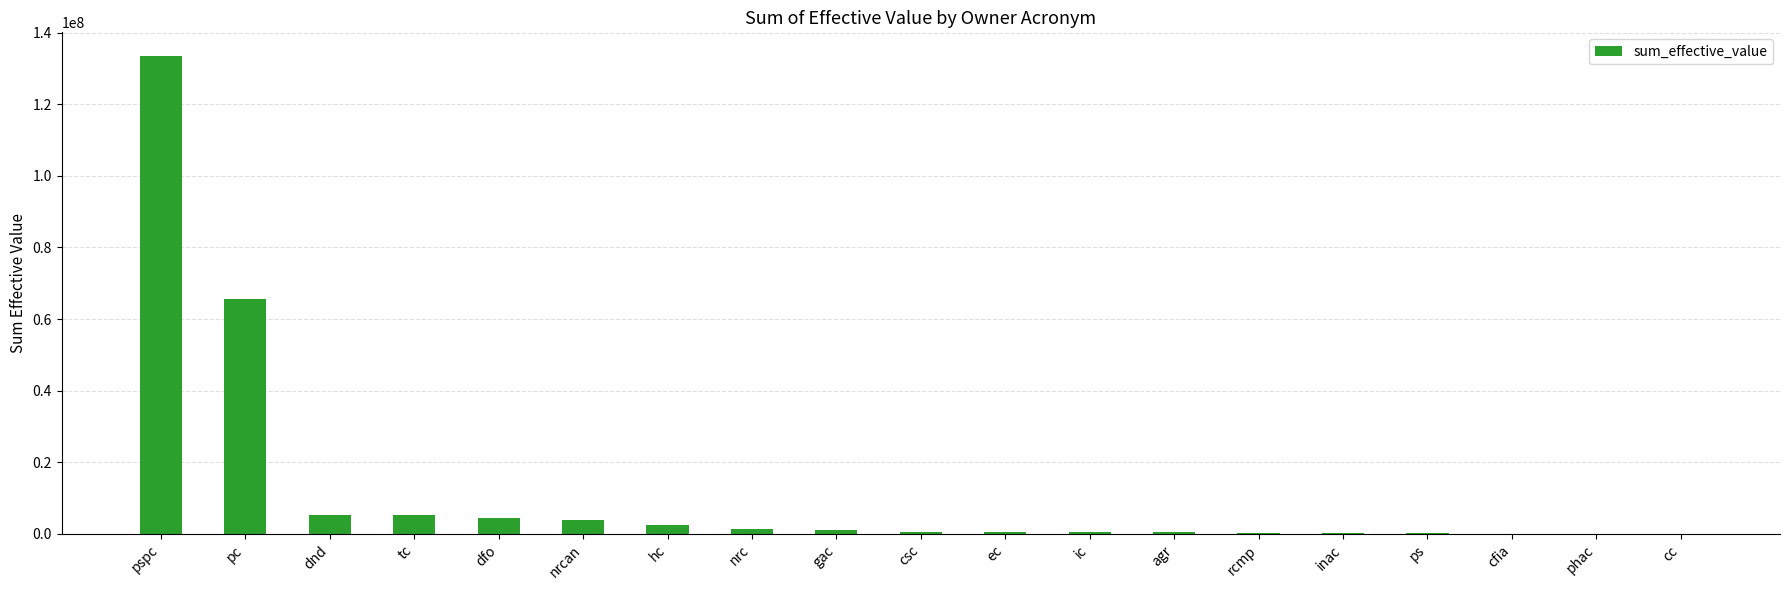

The value at hc is 2544103.7. True or false?

True